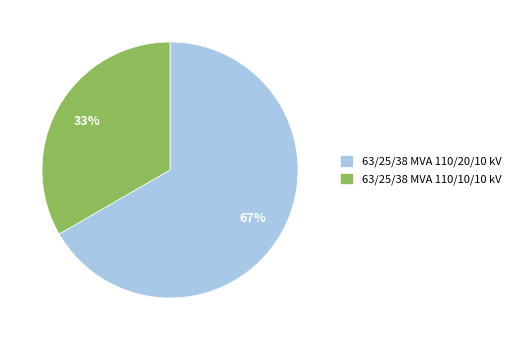

To the nearest percent, what portion does 63/25/38 MVA 110/10/10 kV represent?

33%